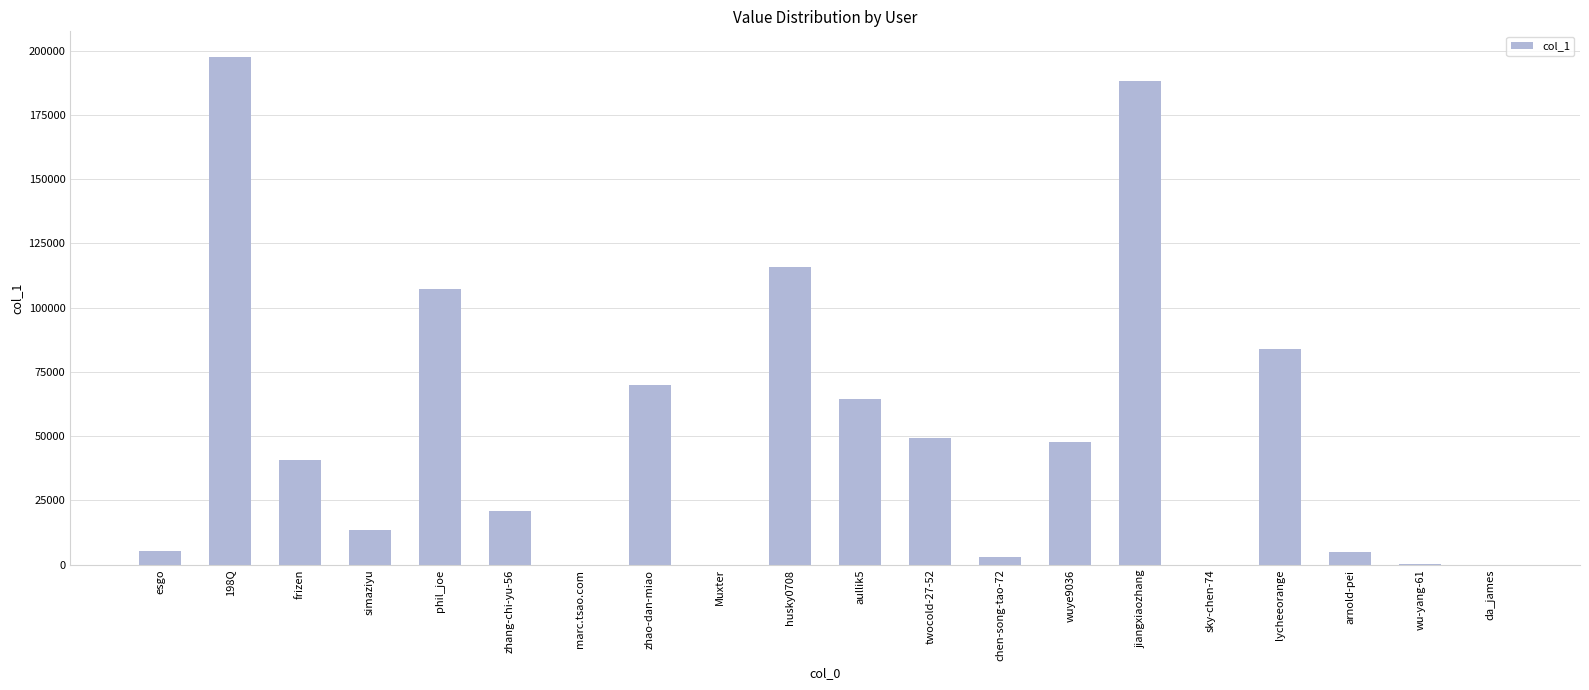

Between simaziyu and lycheeorange, which is larger?

lycheeorange